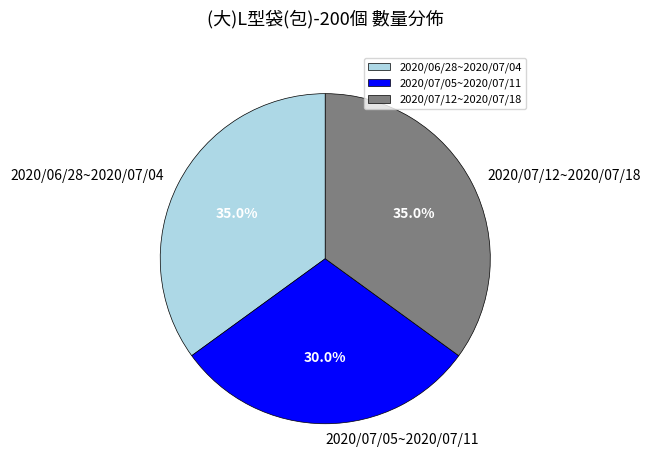

Is 2020/07/12~2020/07/18 the majority of the pie?

No